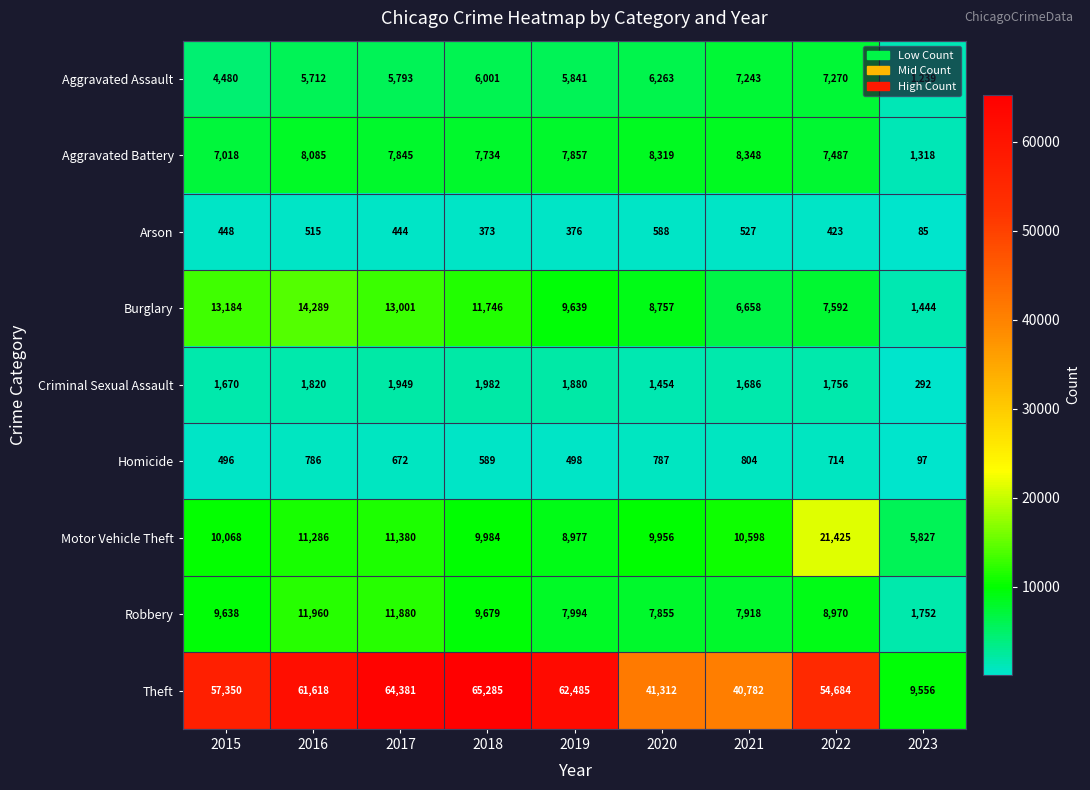

What is the sum of all Theft values?

457453